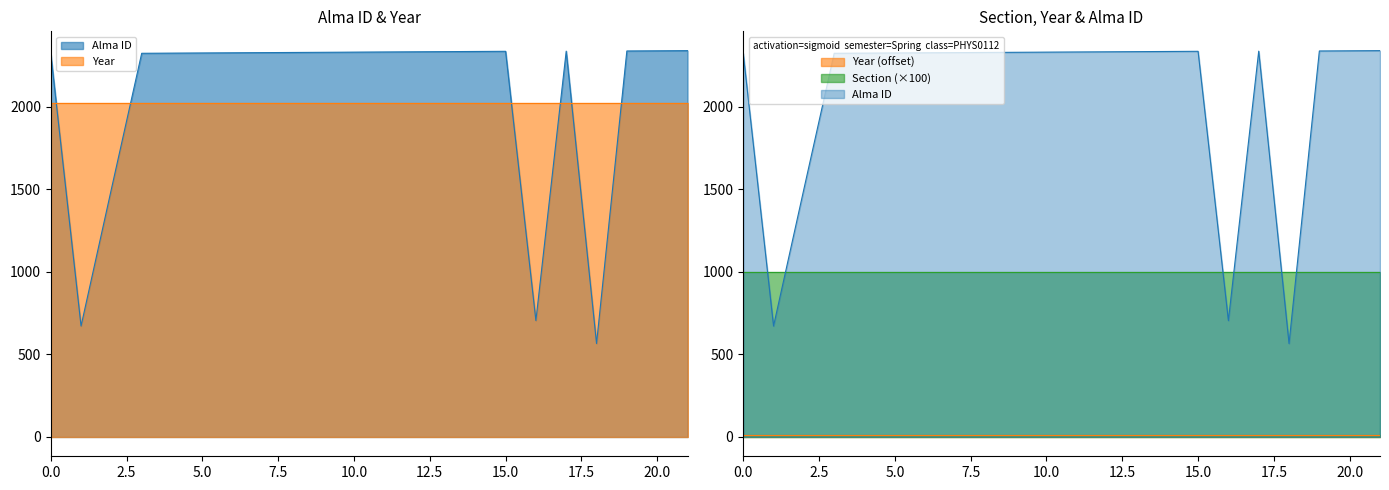

What is the value of the Alma ID point at the 22nd from the left?

2340